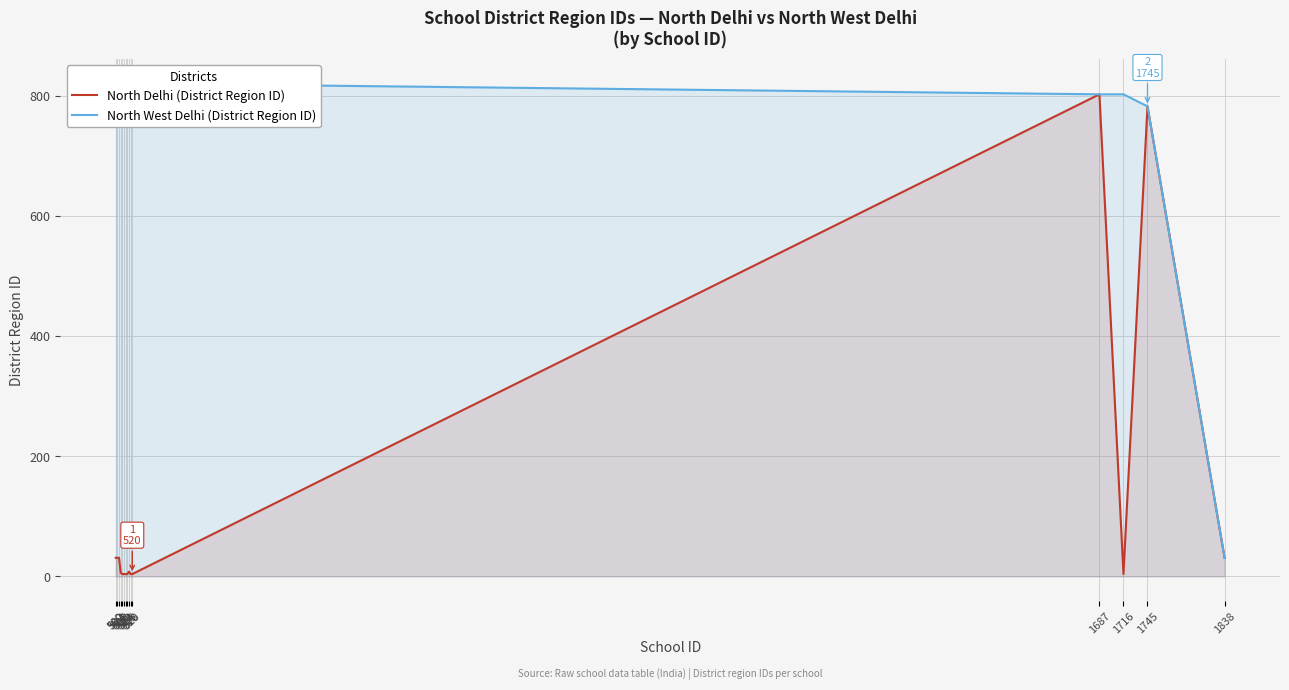

Does the chart display data point markers on the line(s)?

No